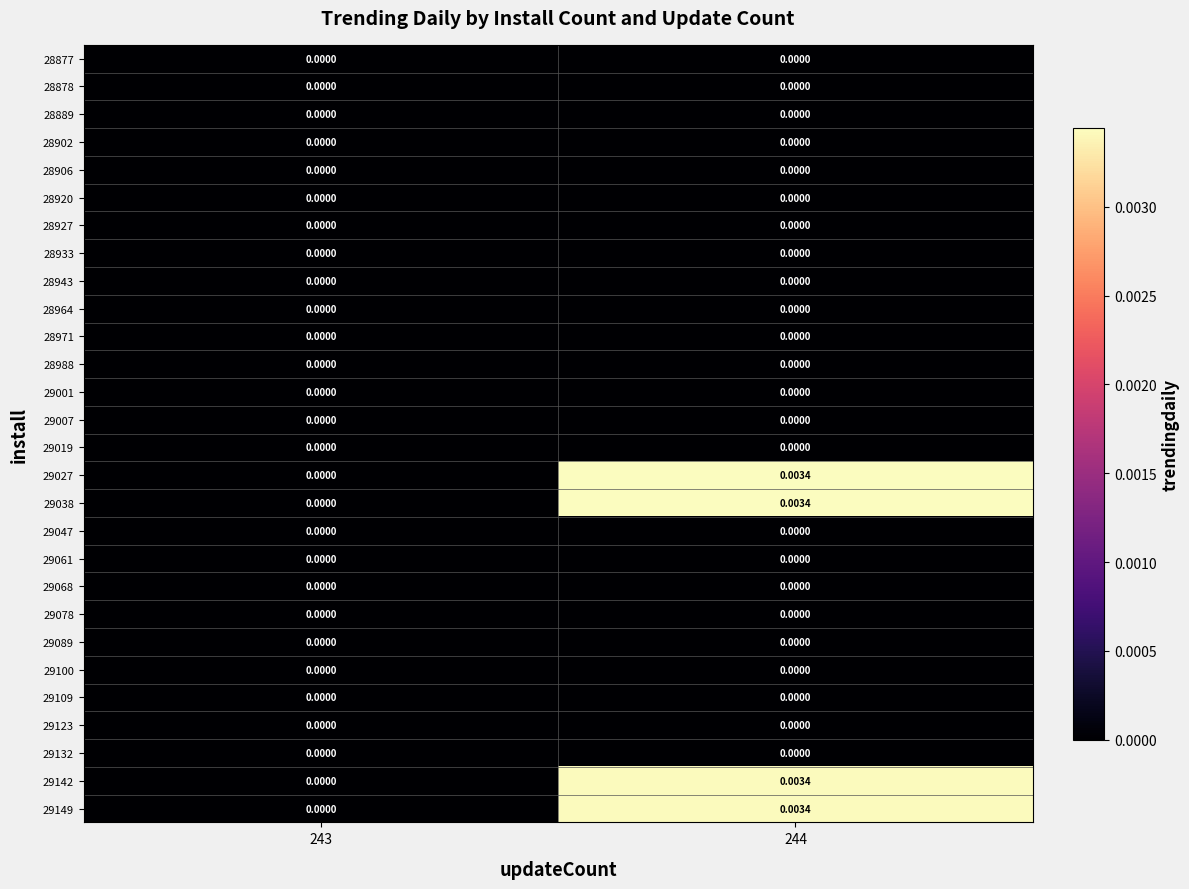

Is the value of 29038 at 244 greater than the value of 29068 at 243?

Yes